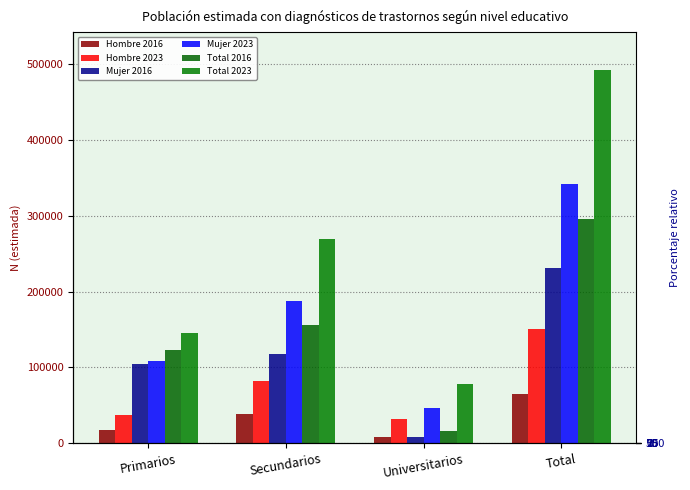

What is the difference between the second highest and minimum values in the Hombre 2016 series?

30700